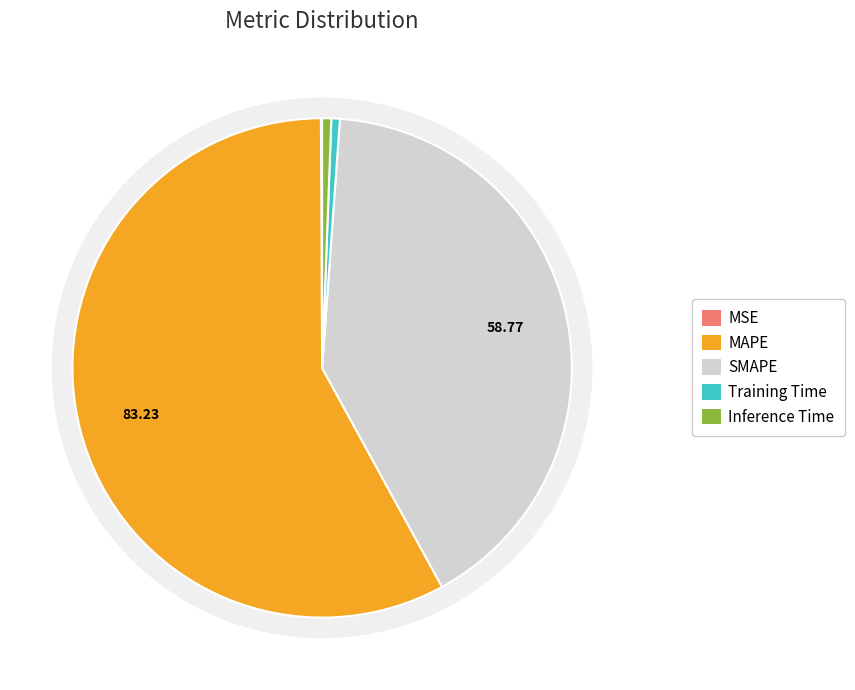

Which has a higher value, SMAPE or MAPE?

MAPE